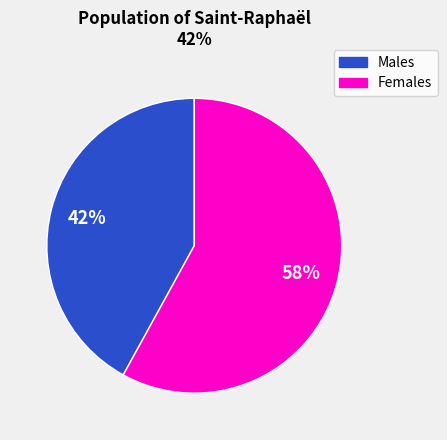

What percentage is the Males slice, to the nearest percent?

42%